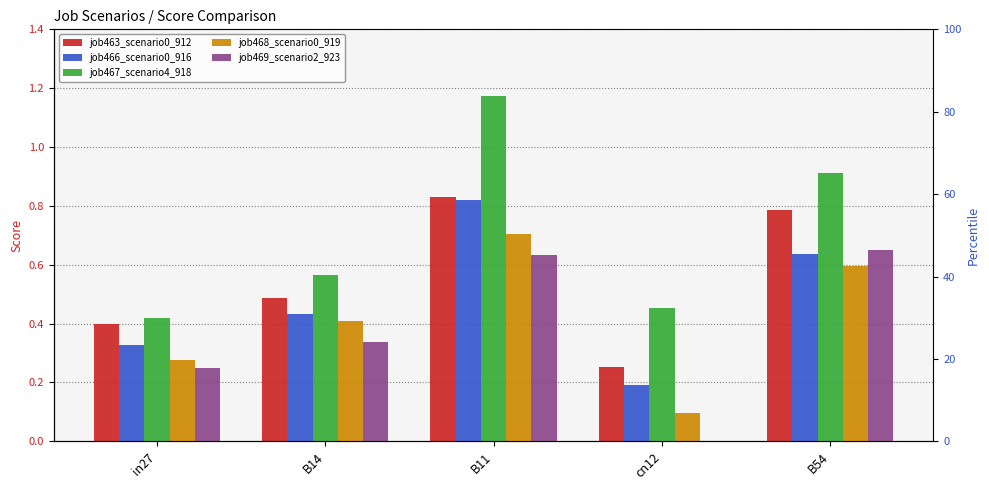

Where is job469_scenario2_923 nearest to the value 0?

cn12